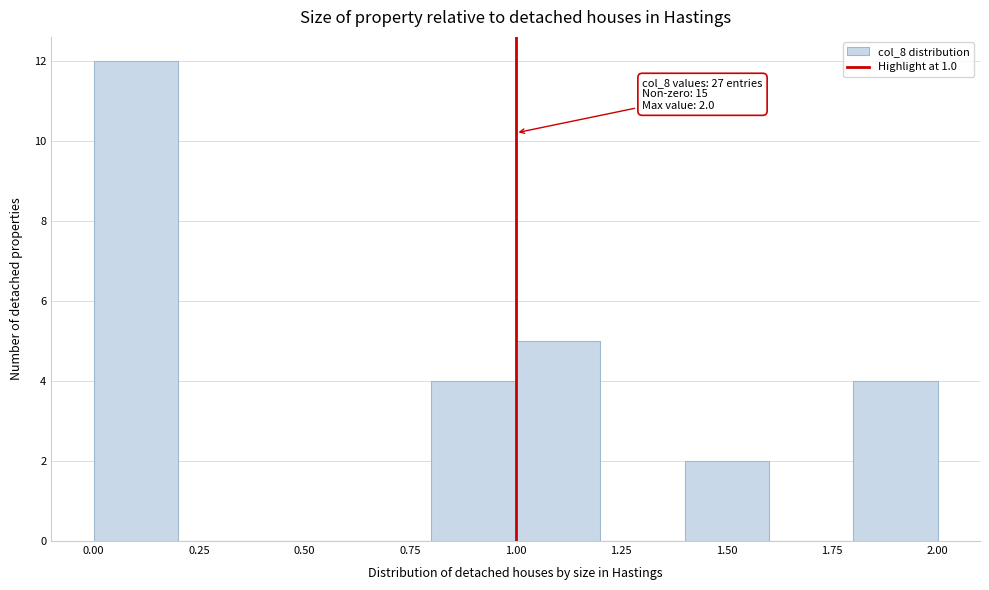

Over which range of the x-axis is the bar tallest?

0.0 to 0.2